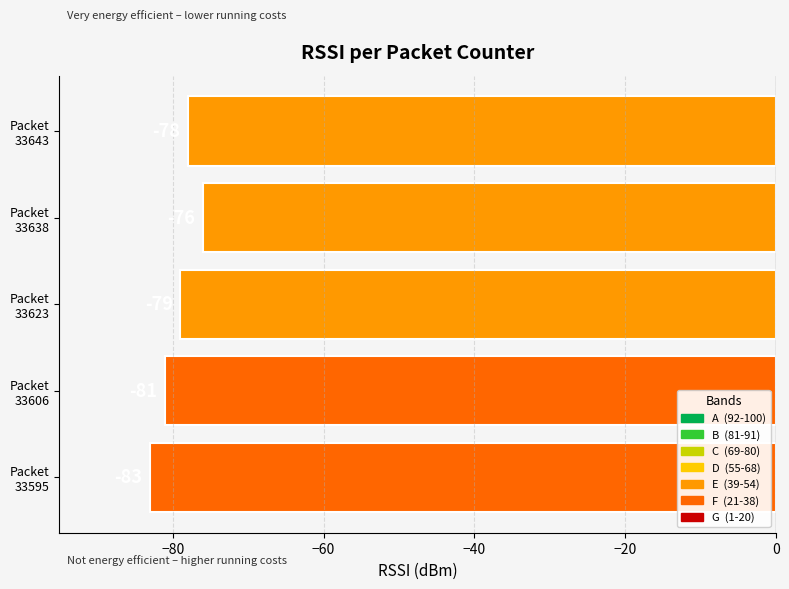

What is the smallest value displayed?

-83